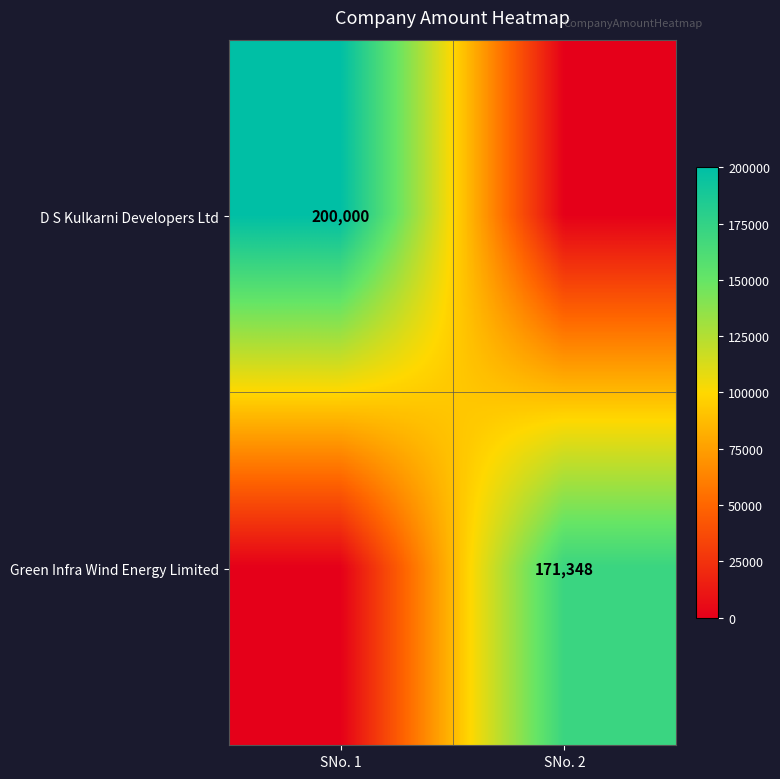

The D S Kulkarni Developers Ltd series shows 200000 at SNo. 1. True or false?

True